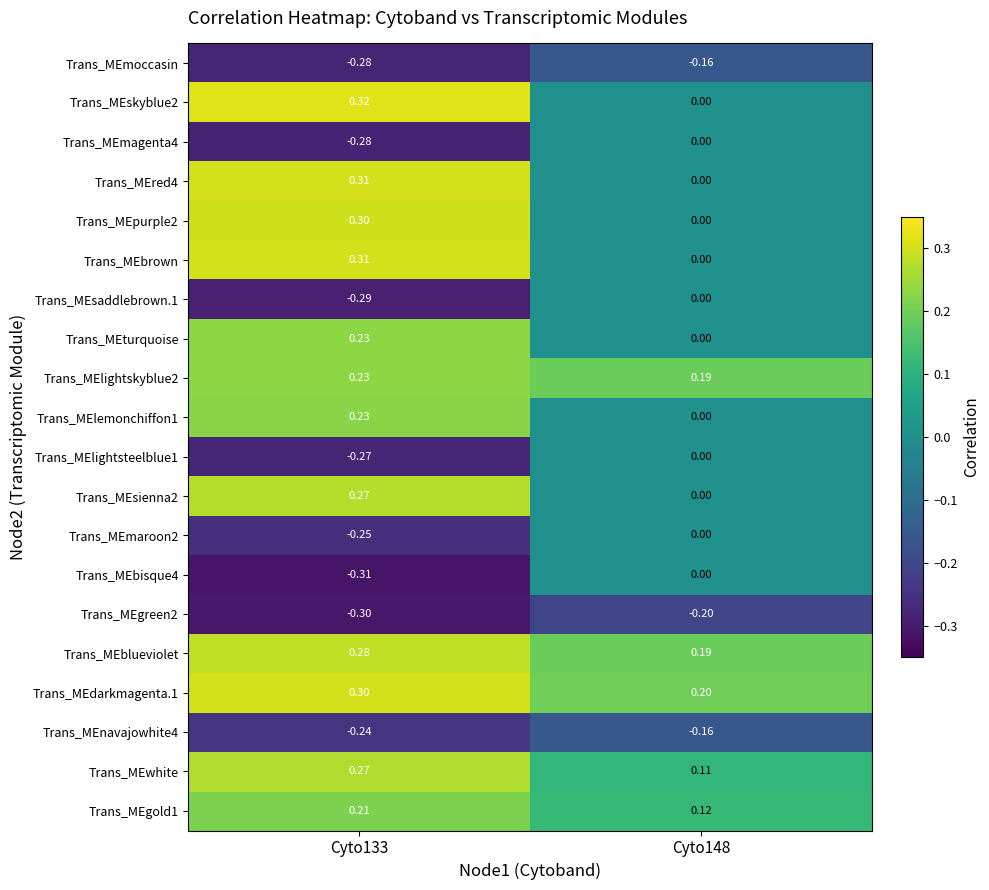

Is the value of Trans_MEsienna2 at Cyto133 greater than the value of Trans_MEnavajowhite4 at Cyto148?

Yes